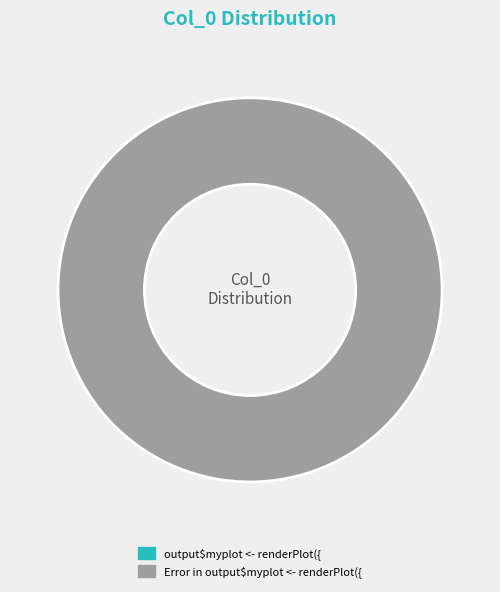

To the nearest percent, what is the difference between the largest and smallest slice percentages?

100%